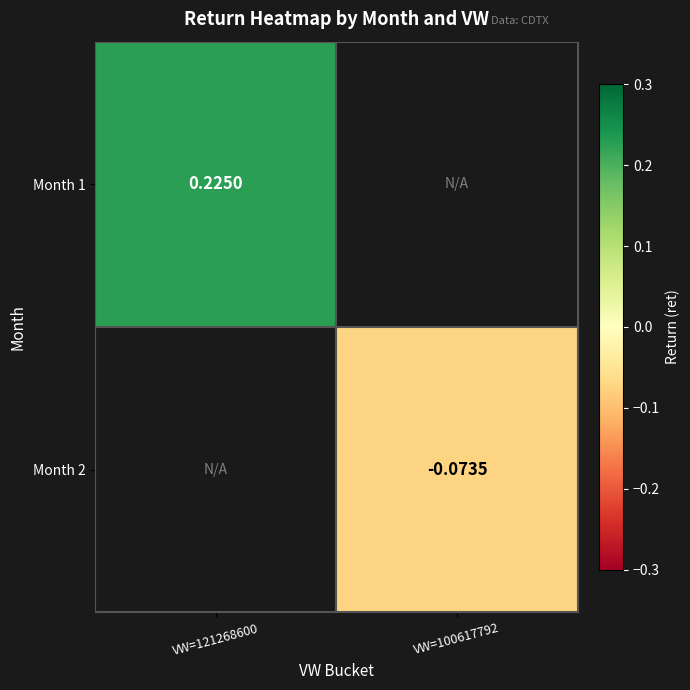

At which category does the chart reach its peak across all series?

VW=121268600